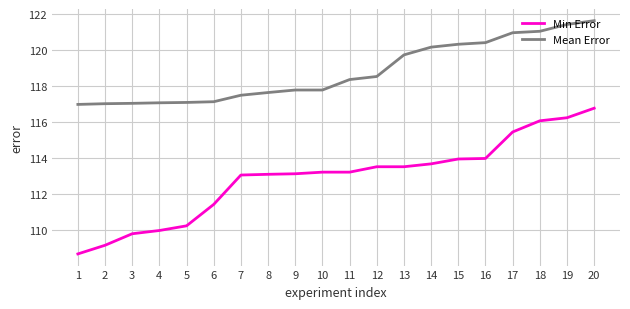

What is the spread (max minus min) of values at 11?

5.1